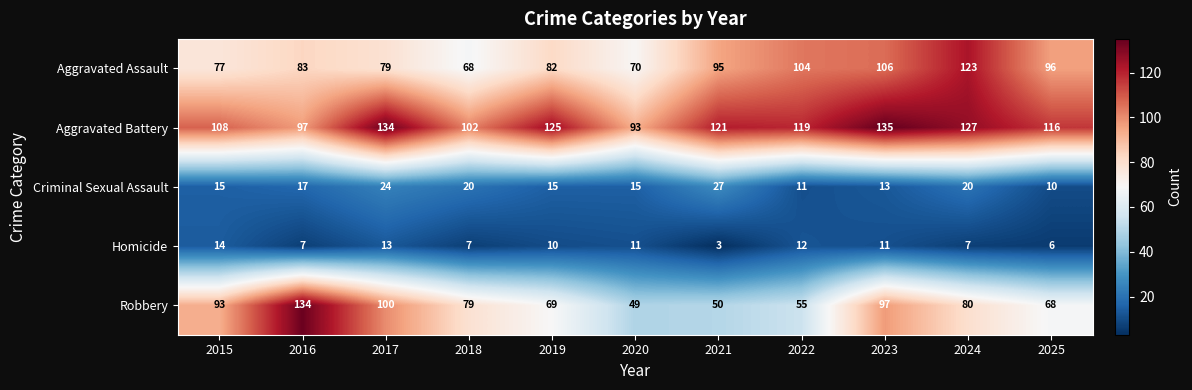

What is the smallest value displayed?

3